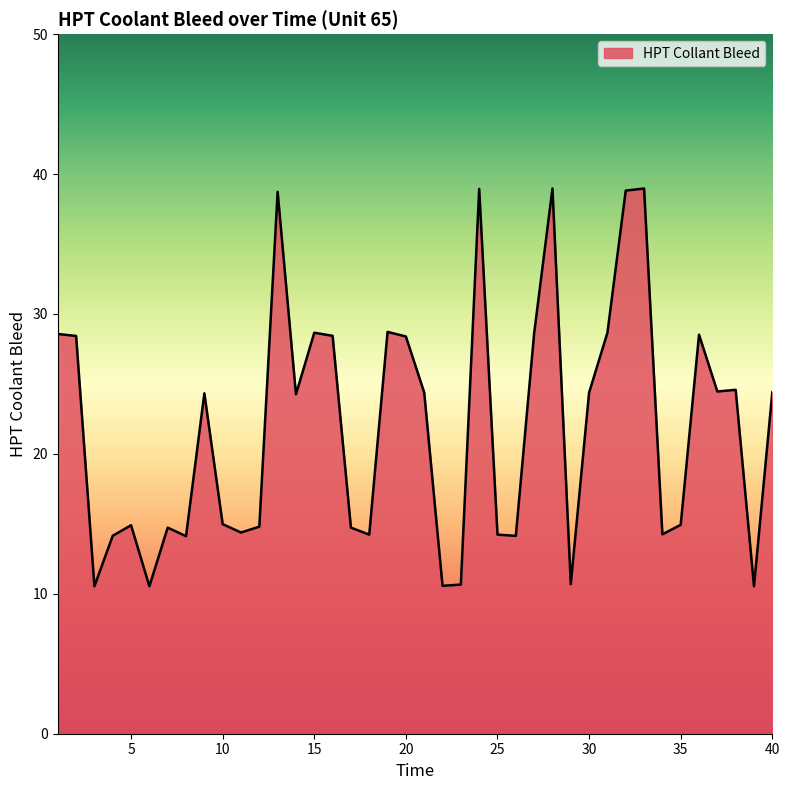

What is the average value?

21.9